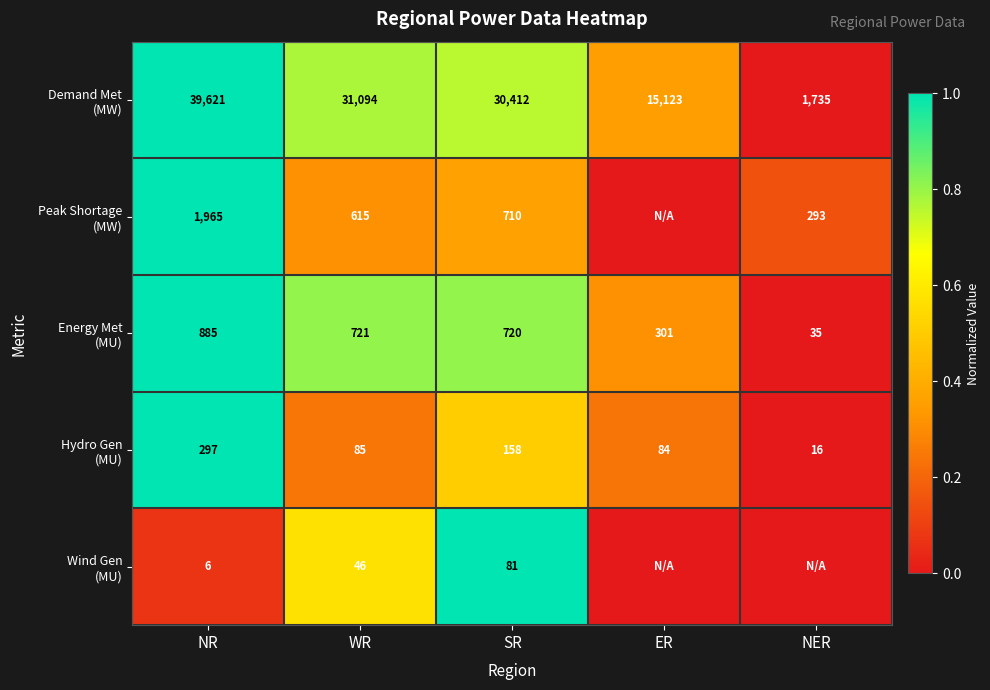

What is the spread (max minus min) of values at SR?

30331